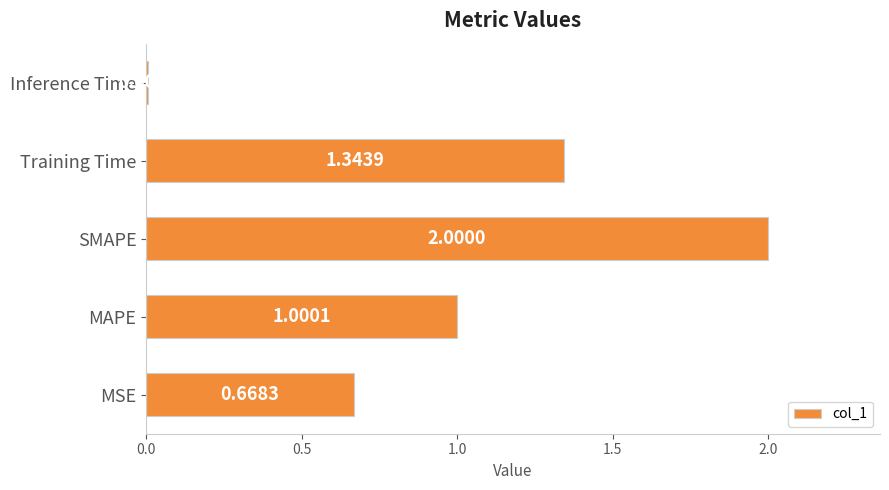

List the labels in order of value, largest first.

SMAPE, Training Time, MAPE, MSE, Inference Time